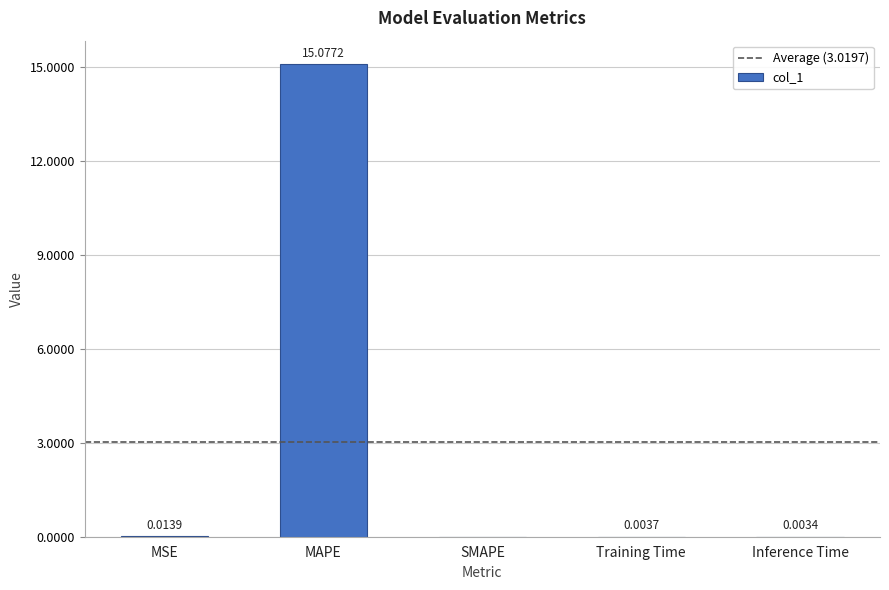

Between Training Time and MAPE, which is larger?

MAPE